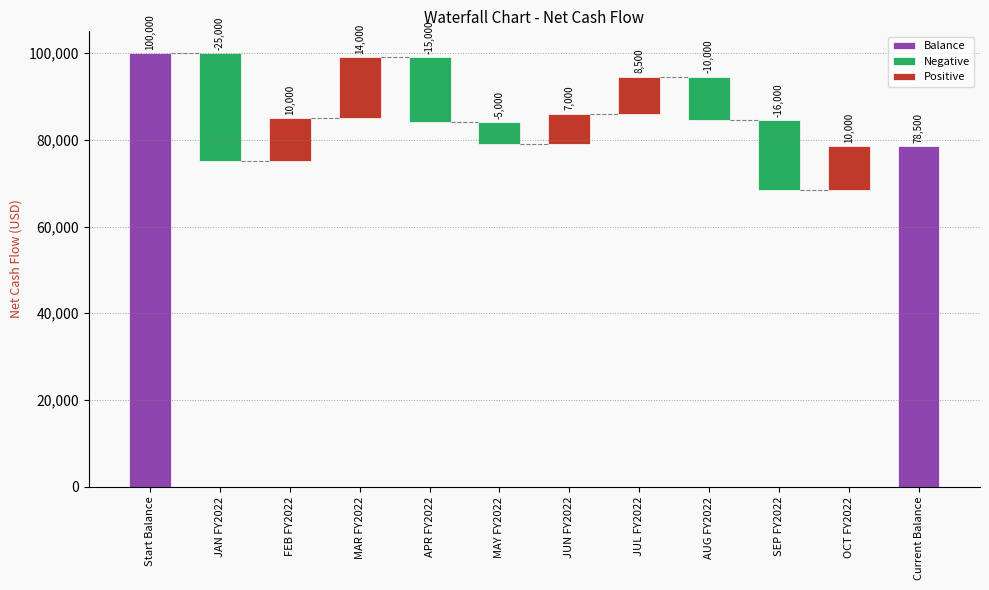

List the labels in order of value, smallest first.

JAN FY2022, SEP FY2022, APR FY2022, AUG FY2022, MAY FY2022, JUN FY2022, JUL FY2022, FEB FY2022, OCT FY2022, MAR FY2022, Current Balance, Start Balance